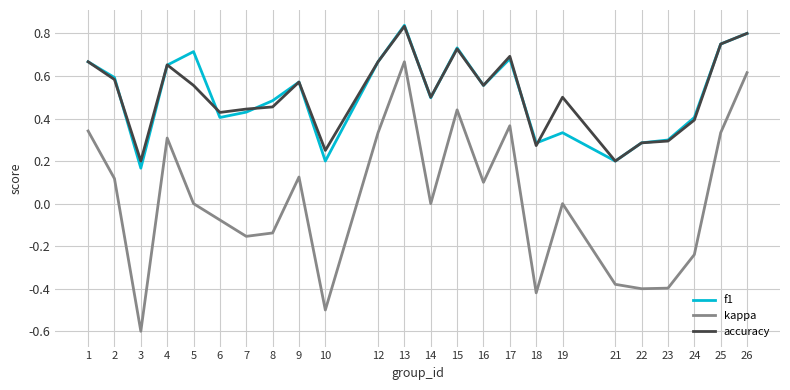

True or false: kappa and accuracy cross at least once.

False